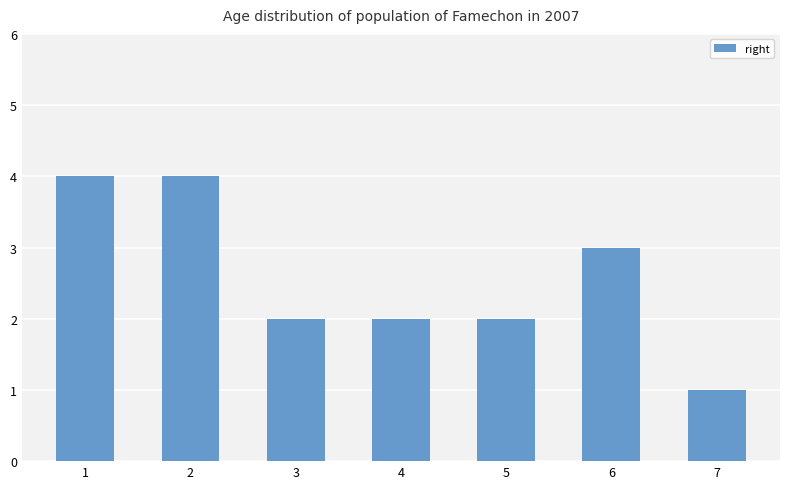

The value at 3 is 1. True or false?

False